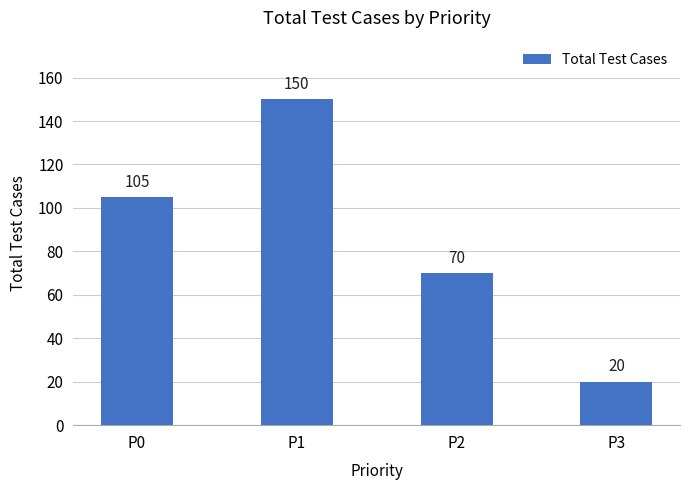

True or false: the data shows 35 at P3.

False